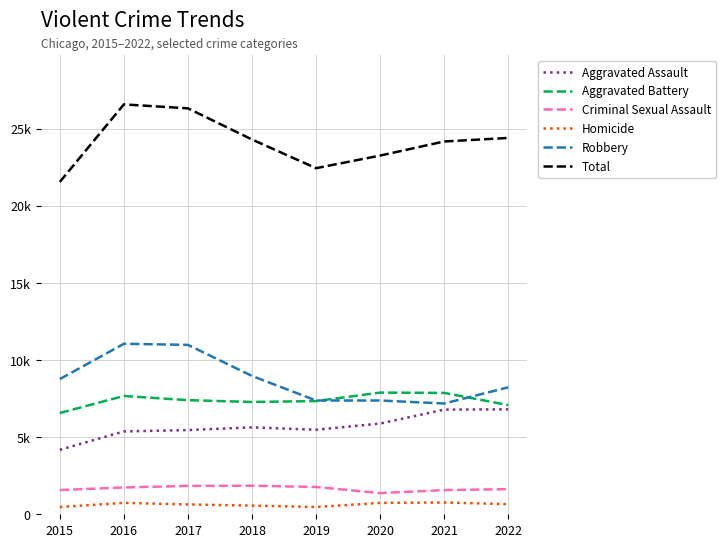

What are all the series names shown in the legend?

Aggravated Assault, Aggravated Battery, Criminal Sexual Assault, Homicide, Robbery, Total